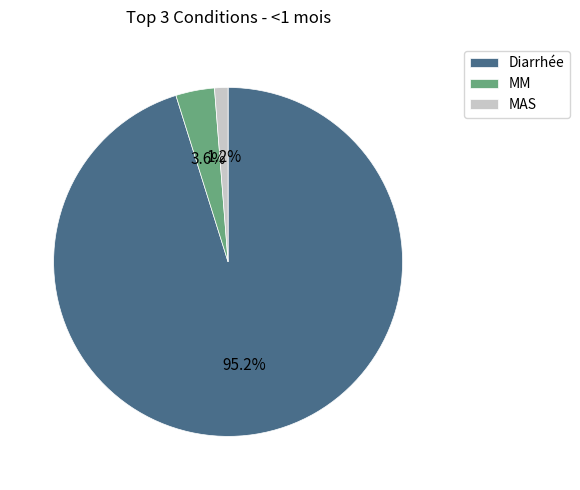

Is it true that MM is 4% of the pie?

True